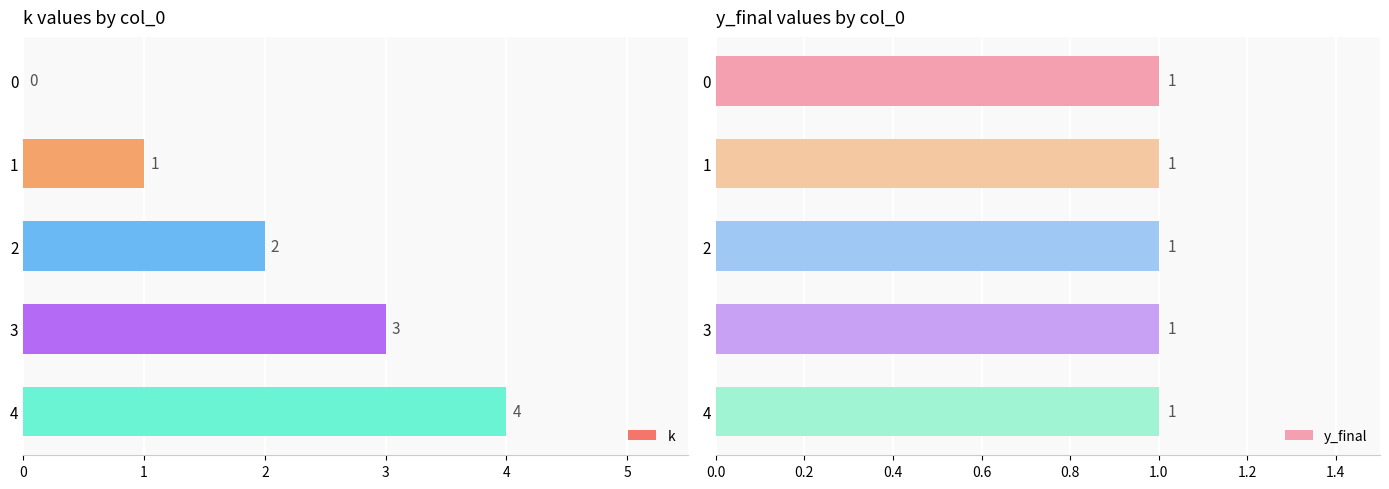

The k series shows -2 at 0. True or false?

False